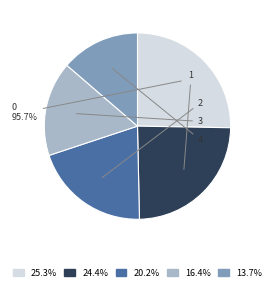

How much of the chart is everything except 1?

75.6%